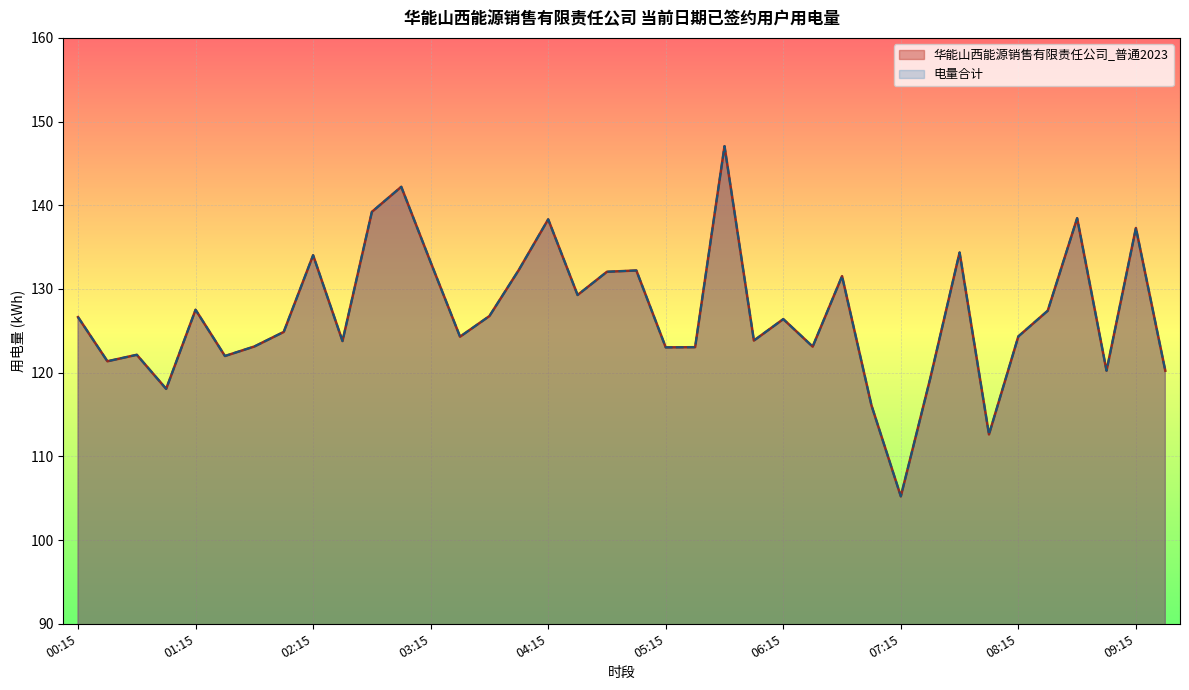

How many lines are shown in the chart?

2